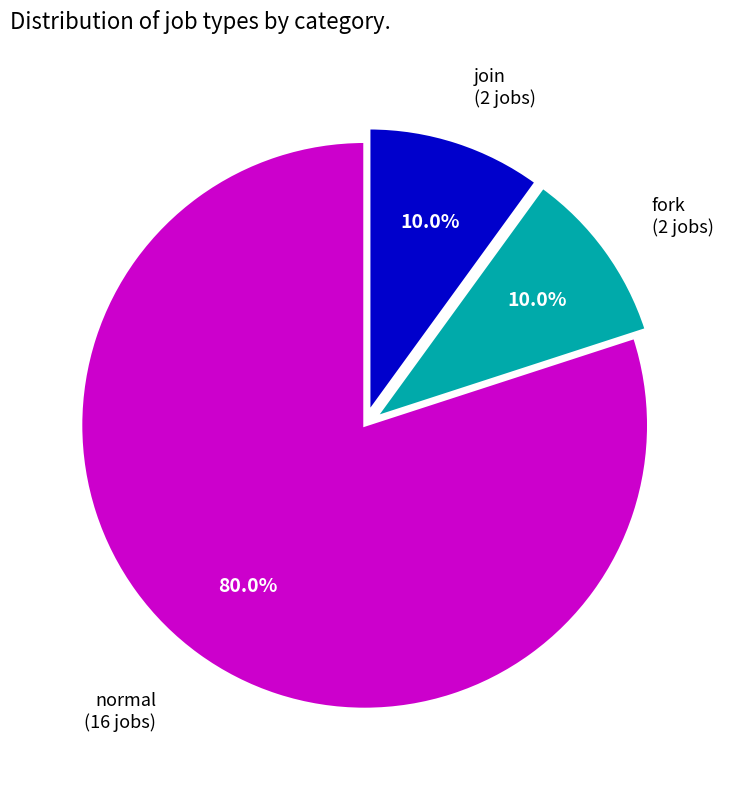

Is there a majority slice in this chart?

Yes